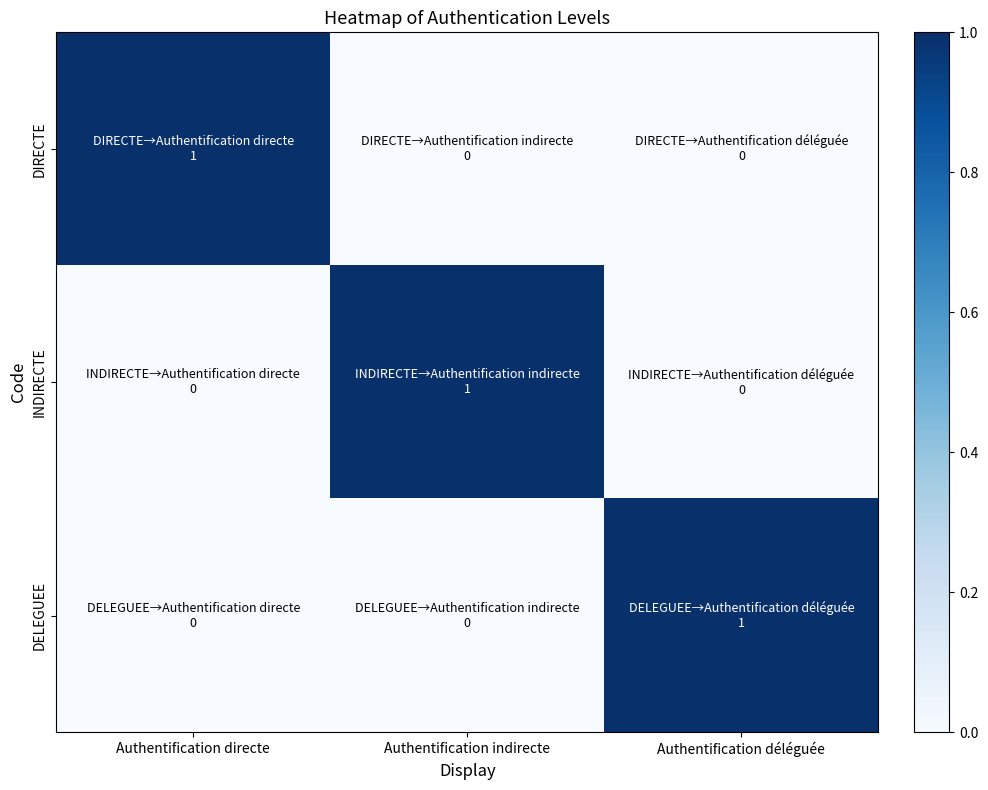

Reading left to right, what are all the values shown in this chart?

DIRECTE: Authentification directe=1	Authentification indirecte=0	Authentification déléguée=0
INDIRECTE: Authentification directe=0	Authentification indirecte=1	Authentification déléguée=0
DELEGUEE: Authentification directe=0	Authentification indirecte=0	Authentification déléguée=1